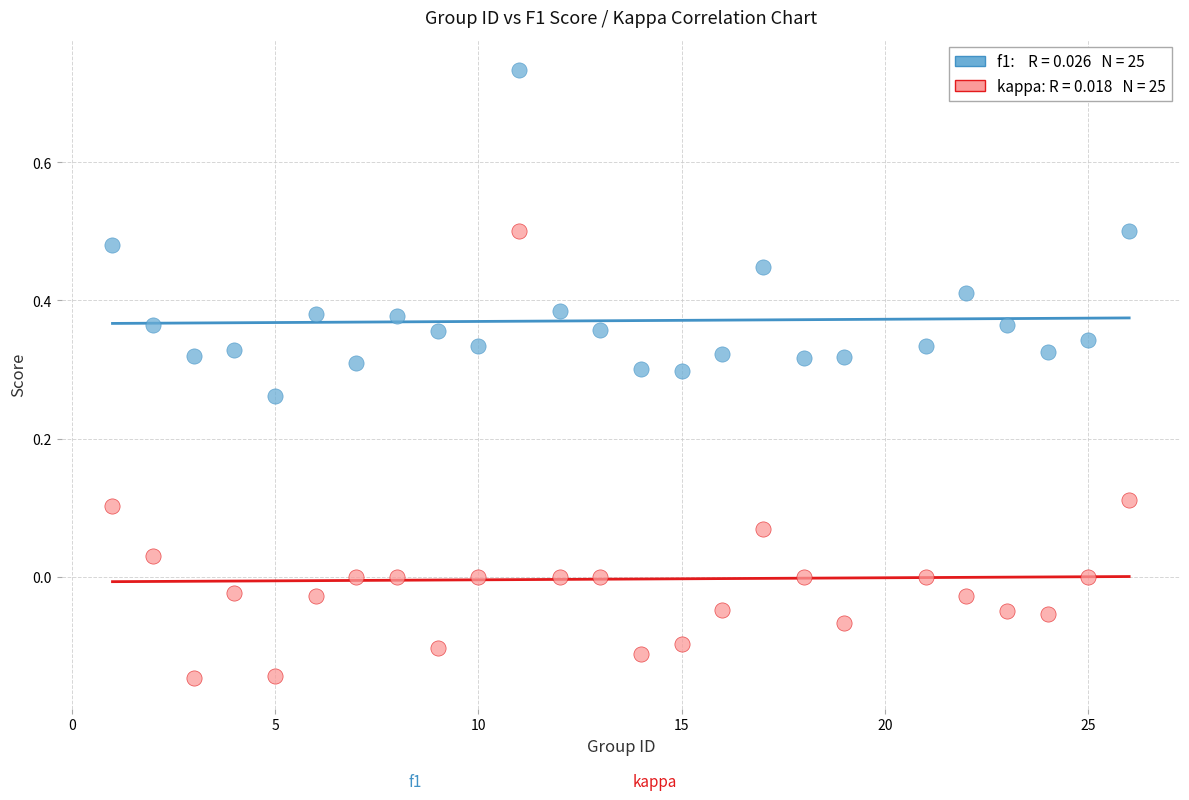

Across all data points, what is the range of X values (max minus min)?

25.0